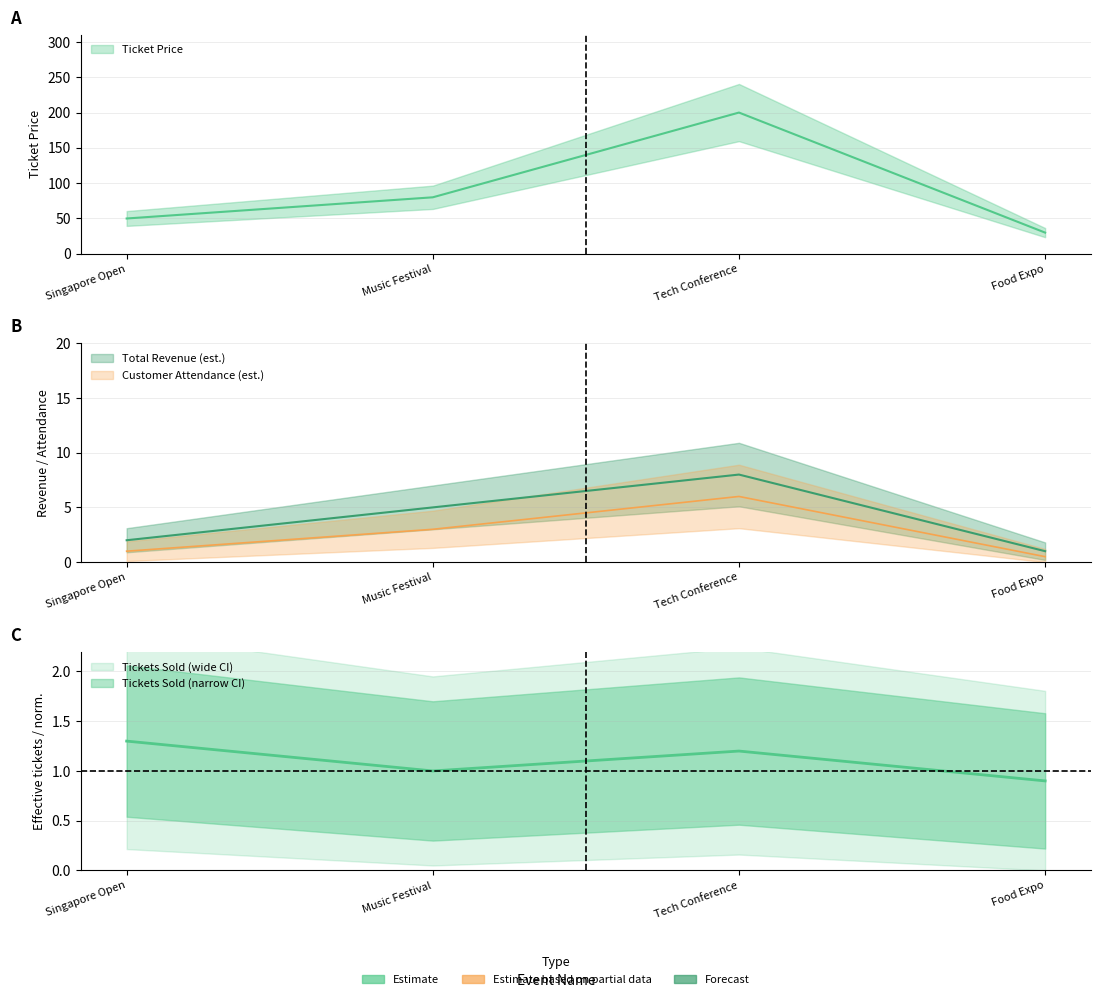

Which series has the largest total across all categories?

Ticket Price